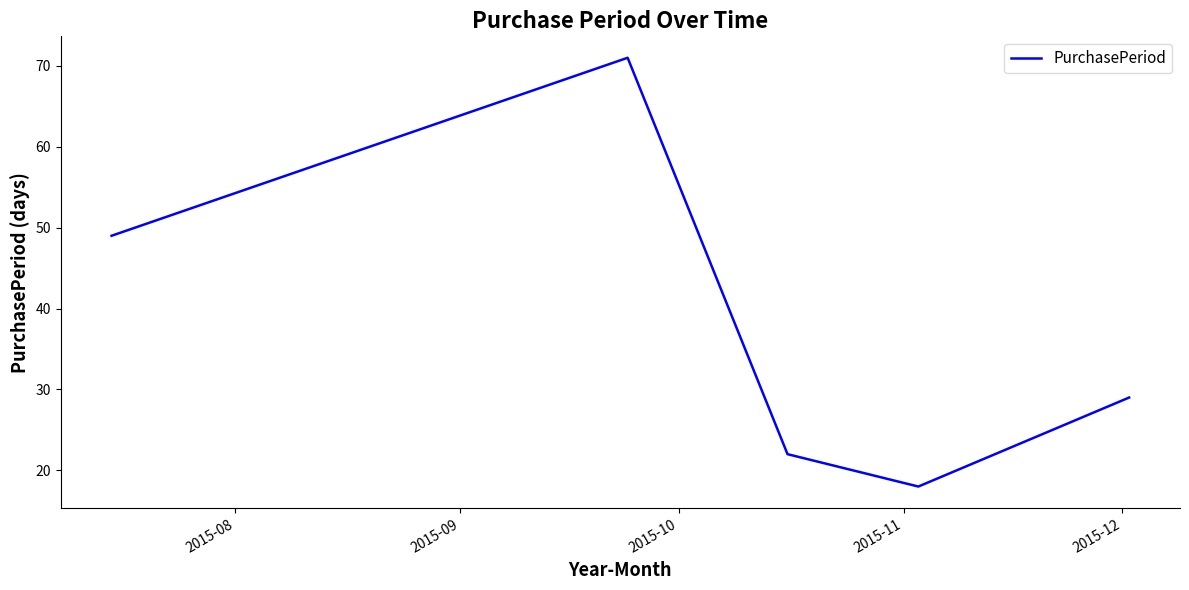

What is the smallest value displayed?

18